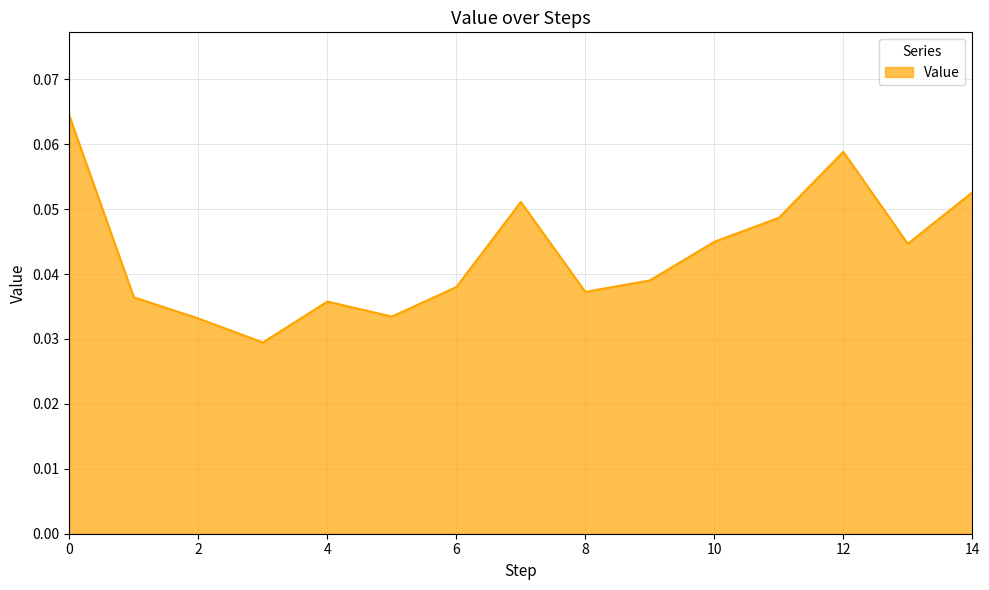

List the labels in order of value, largest first.

0, 12, 14, 7, 11, 10, 13, 9, 6, 8, 1, 4, 5, 2, 3